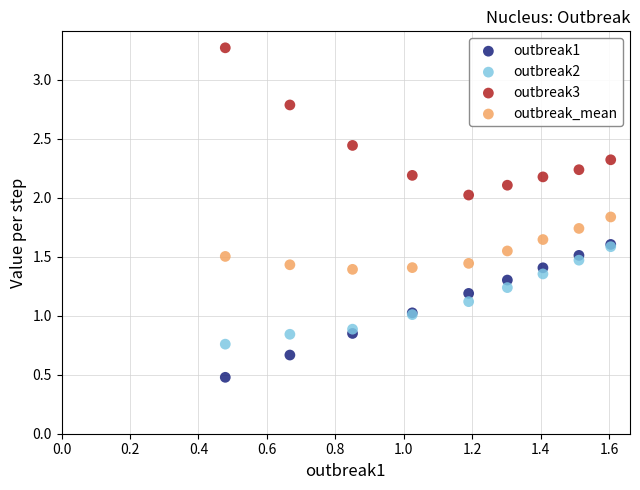

What are all the series names shown in the legend?

outbreak1, outbreak2, outbreak3, outbreak_mean